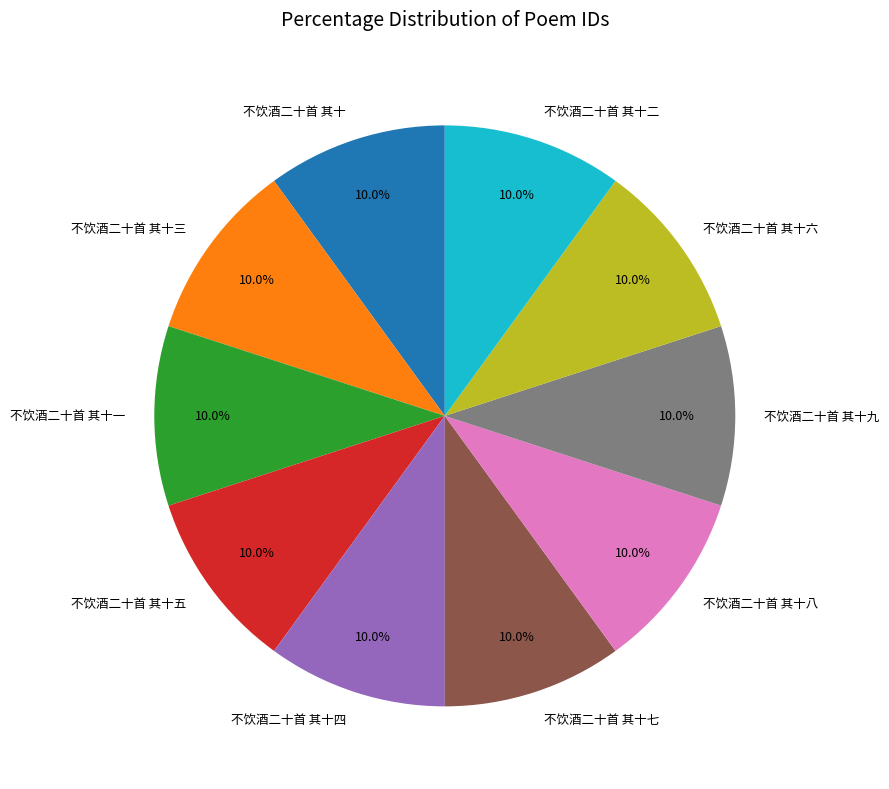

What percentage is NOT represented by 不饮酒二十首 其十一?

90.0%